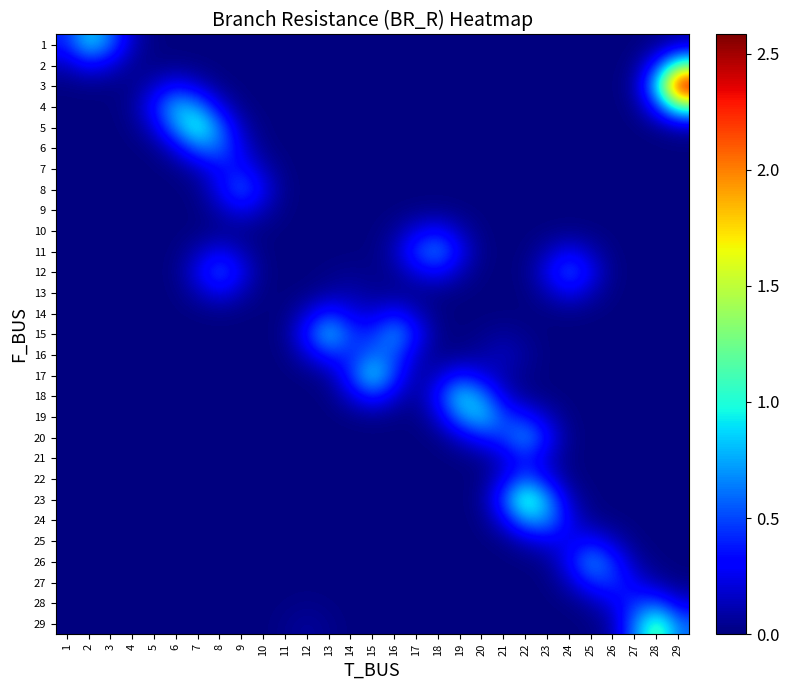

Reading left to right, what are all the values shown in this chart?

row_0: 0.4	0.9	0.6	0.1	0.0	0.0	0.0	0.0	0.0	0.0	0.0	0.0	0.0	0.0	0.0	0.0	0.0	0.0	0.0	0.0	0.0	0.0	0.0	0.0	0.0	0.0	0.0	0.0	0.1
row_1: 0.1	0.3	0.2	0.1	0.0	0.0	0.0	0.0	0.0	0.0	0.0	0.0	0.0	0.0	0.0	0.0	0.0	0.0	0.0	0.0	0.0	0.0	0.0	0.0	0.0	0.0	0.0	0.4	1.2
row_2: 0.0	0.0	0.0	0.0	0.2	0.3	0.2	0.0	0.0	0.0	0.0	0.0	0.0	0.0	0.0	0.0	0.0	0.0	0.0	0.0	0.0	0.0	0.0	0.0	0.0	0.0	0.1	0.9	2.6
row_3: 0.0	0.0	0.0	0.1	0.4	0.8	0.7	0.2	0.0	0.0	0.0	0.0	0.0	0.0	0.0	0.0	0.0	0.0	0.0	0.0	0.0	0.0	0.0	0.0	0.0	0.0	0.0	0.4	1.2
row_4: 0.0	0.0	0.0	0.0	0.2	0.7	1.1	0.6	0.1	0.0	0.0	0.0	0.0	0.0	0.0	0.0	0.0	0.0	0.0	0.0	0.0	0.0	0.0	0.0	0.0	0.0	0.0	0.0	0.1
row_5: 0.0	0.0	0.0	0.0	0.0	0.2	0.6	0.6	0.2	0.0	0.0	0.0	0.0	0.0	0.0	0.0	0.0	0.0	0.0	0.0	0.0	0.0	0.0	0.0	0.0	0.0	0.0	0.0	0.0
row_6: 0.0	0.0	0.0	0.0	0.0	0.0	0.1	0.3	0.3	0.1	0.0	0.0	0.0	0.0	0.0	0.0	0.0	0.0	0.0	0.0	0.0	0.0	0.0	0.0	0.0	0.0	0.0	0.0	0.0
row_7: 0.0	0.0	0.0	0.0	0.0	0.0	0.0	0.3	0.6	0.3	0.0	0.0	0.0	0.0	0.0	0.0	0.0	0.0	0.0	0.0	0.0	0.0	0.0	0.0	0.0	0.0	0.0	0.0	0.0
row_8: 0.0	0.0	0.0	0.0	0.0	0.0	0.0	0.1	0.3	0.1	0.0	0.0	0.0	0.0	0.0	0.0	0.0	0.0	0.0	0.0	0.0	0.0	0.0	0.0	0.0	0.0	0.0	0.0	0.0
row_9: 0.0	0.0	0.0	0.0	0.0	0.0	0.0	0.0	0.0	0.0	0.0	0.0	0.0	0.0	0.0	0.1	0.2	0.3	0.1	0.0	0.0	0.0	0.0	0.0	0.0	0.0	0.0	0.0	0.0
row_10: 0.0	0.0	0.0	0.0	0.0	0.0	0.1	0.3	0.1	0.0	0.0	0.0	0.0	0.0	0.0	0.1	0.5	0.7	0.3	0.0	0.0	0.0	0.1	0.3	0.1	0.0	0.0	0.0	0.0
row_11: 0.0	0.0	0.0	0.0	0.0	0.0	0.3	0.6	0.3	0.0	0.0	0.0	0.0	0.0	0.0	0.1	0.2	0.3	0.1	0.0	0.0	0.0	0.3	0.6	0.3	0.0	0.0	0.0	0.0
row_12: 0.0	0.0	0.0	0.0	0.0	0.0	0.1	0.3	0.1	0.0	0.0	0.0	0.1	0.1	0.1	0.0	0.0	0.0	0.0	0.0	0.0	0.0	0.1	0.3	0.1	0.0	0.0	0.0	0.0
row_13: 0.0	0.0	0.0	0.0	0.0	0.0	0.0	0.0	0.0	0.0	0.0	0.2	0.4	0.2	0.2	0.3	0.2	0.0	0.0	0.0	0.0	0.0	0.0	0.0	0.0	0.0	0.0	0.0	0.0
row_14: 0.0	0.0	0.0	0.0	0.0	0.0	0.0	0.0	0.0	0.0	0.0	0.4	0.9	0.5	0.4	0.7	0.3	0.0	0.0	0.0	0.1	0.0	0.0	0.0	0.0	0.0	0.0	0.0	0.0
row_15: 0.0	0.0	0.0	0.0	0.0	0.0	0.0	0.0	0.0	0.0	0.0	0.2	0.4	0.4	0.6	0.5	0.2	0.0	0.0	0.1	0.1	0.1	0.0	0.0	0.0	0.0	0.0	0.0	0.0
row_16: 0.0	0.0	0.0	0.0	0.0	0.0	0.0	0.0	0.0	0.0	0.0	0.0	0.1	0.4	1.0	0.5	0.1	0.2	0.4	0.2	0.1	0.0	0.0	0.0	0.0	0.0	0.0	0.0	0.0
row_17: 0.0	0.0	0.0	0.0	0.0	0.0	0.0	0.0	0.0	0.0	0.0	0.0	0.0	0.2	0.4	0.2	0.1	0.4	0.9	0.7	0.2	0.0	0.0	0.0	0.0	0.0	0.0	0.0	0.0
row_18: 0.0	0.0	0.0	0.0	0.0	0.0	0.0	0.0	0.0	0.0	0.0	0.0	0.0	0.0	0.0	0.0	0.0	0.2	0.7	0.9	0.5	0.4	0.2	0.0	0.0	0.0	0.0	0.0	0.0
row_19: 0.0	0.0	0.0	0.0	0.0	0.0	0.0	0.0	0.0	0.0	0.0	0.0	0.0	0.0	0.0	0.0	0.0	0.0	0.2	0.4	0.5	0.7	0.3	0.0	0.0	0.0	0.0	0.0	0.0
row_20: 0.0	0.0	0.0	0.0	0.0	0.0	0.0	0.0	0.0	0.0	0.0	0.0	0.0	0.0	0.0	0.0	0.0	0.0	0.0	0.0	0.2	0.4	0.2	0.0	0.0	0.0	0.0	0.0	0.0
row_21: 0.0	0.0	0.0	0.0	0.0	0.0	0.0	0.0	0.0	0.0	0.0	0.0	0.0	0.0	0.0	0.0	0.0	0.0	0.0	0.0	0.2	0.6	0.3	0.0	0.0	0.0	0.0	0.0	0.0
row_22: 0.0	0.0	0.0	0.0	0.0	0.0	0.0	0.0	0.0	0.0	0.0	0.0	0.0	0.0	0.0	0.0	0.0	0.0	0.0	0.0	0.5	1.2	0.7	0.1	0.0	0.0	0.0	0.0	0.0
row_23: 0.0	0.0	0.0	0.0	0.0	0.0	0.0	0.0	0.0	0.0	0.0	0.0	0.0	0.0	0.0	0.0	0.0	0.0	0.0	0.0	0.3	0.7	0.7	0.2	0.0	0.0	0.0	0.0	0.0
row_24: 0.0	0.0	0.0	0.0	0.0	0.0	0.0	0.0	0.0	0.0	0.0	0.0	0.0	0.0	0.0	0.0	0.0	0.0	0.0	0.0	0.0	0.1	0.2	0.2	0.3	0.2	0.0	0.0	0.0
row_25: 0.0	0.0	0.0	0.0	0.0	0.0	0.0	0.0	0.0	0.0	0.0	0.0	0.0	0.0	0.0	0.0	0.0	0.0	0.0	0.0	0.0	0.0	0.0	0.3	0.7	0.4	0.1	0.0	0.0
row_26: 0.0	0.0	0.0	0.0	0.0	0.0	0.0	0.0	0.0	0.0	0.0	0.0	0.0	0.0	0.0	0.0	0.0	0.0	0.0	0.0	0.0	0.0	0.0	0.2	0.4	0.5	0.3	0.1	0.0
row_27: 0.0	0.0	0.0	0.0	0.0	0.0	0.0	0.0	0.0	0.0	0.0	0.0	0.0	0.0	0.0	0.0	0.0	0.0	0.0	0.0	0.0	0.0	0.0	0.0	0.1	0.3	0.5	0.5	0.2
row_28: 0.0	0.0	0.0	0.0	0.0	0.0	0.0	0.0	0.0	0.0	0.0	0.1	0.0	0.0	0.0	0.0	0.0	0.0	0.0	0.0	0.0	0.0	0.0	0.0	0.0	0.1	0.6	1.2	0.6